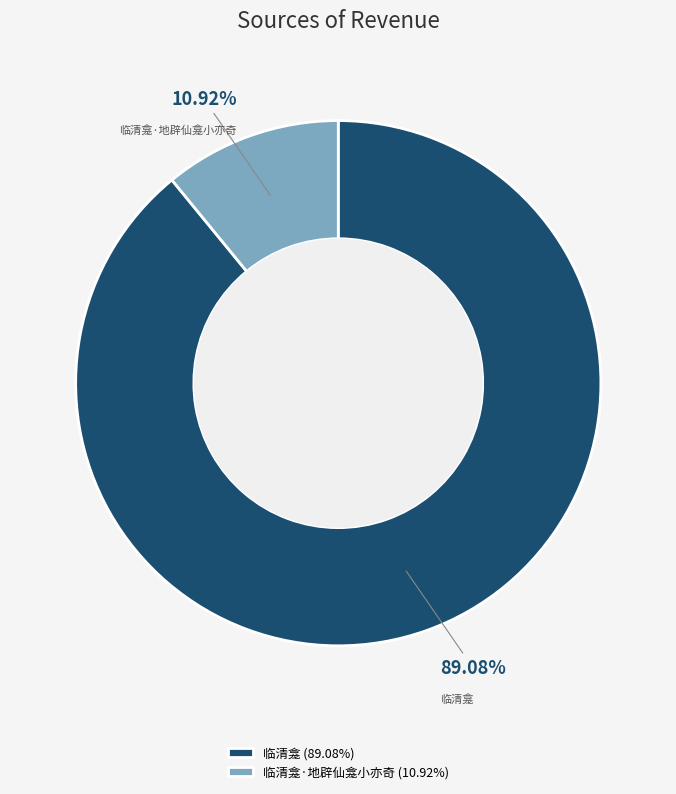

How many slices are in this pie chart?

2